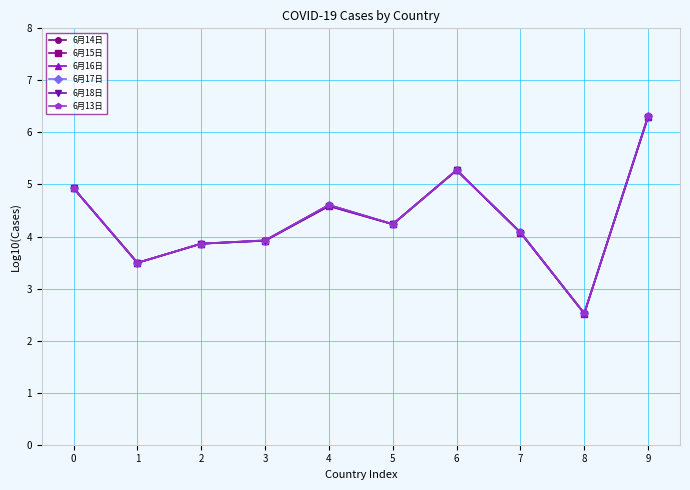

Is this an area chart (filled region under the line)?

No